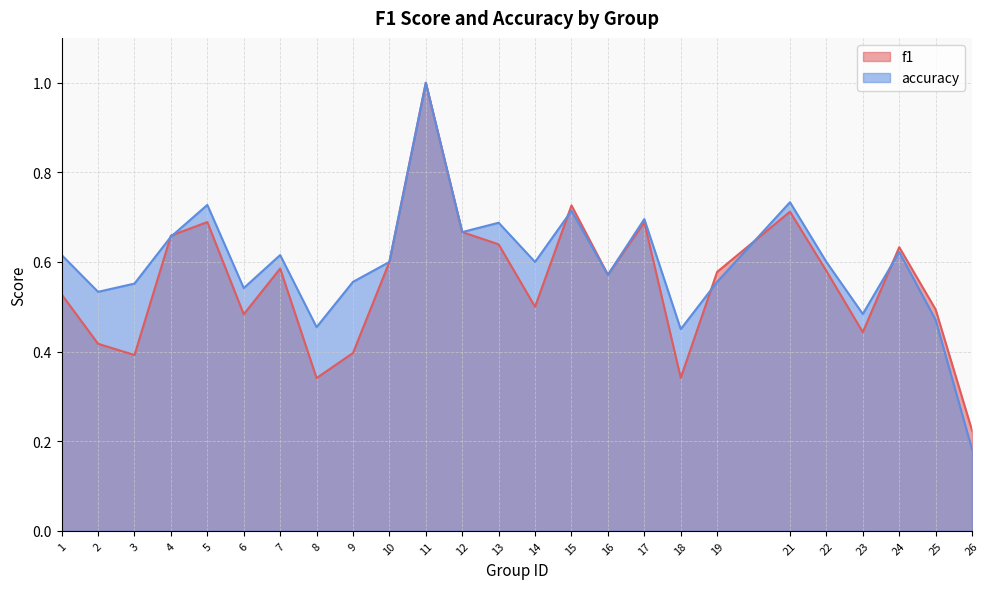

What is the highest value of the f1 series?

1.0